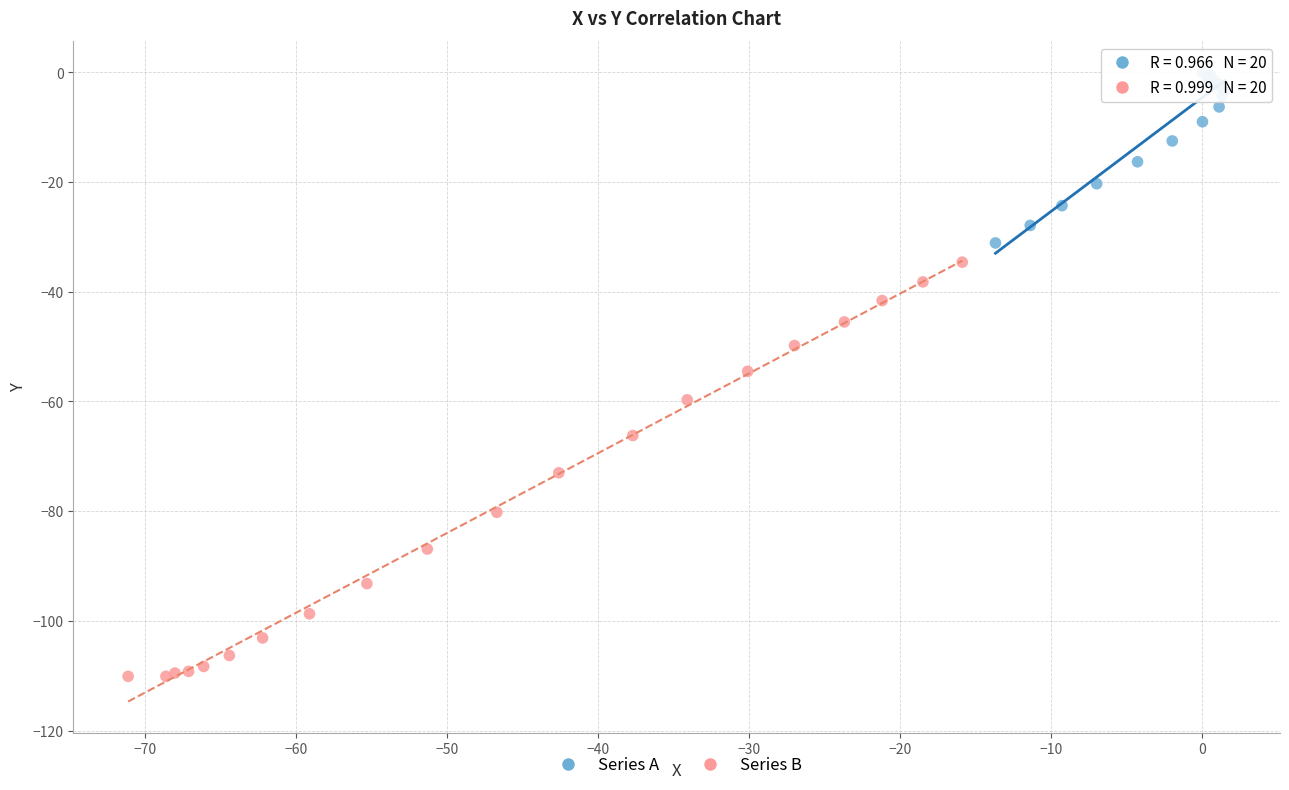

Which series contains the highest Y value?

Series A